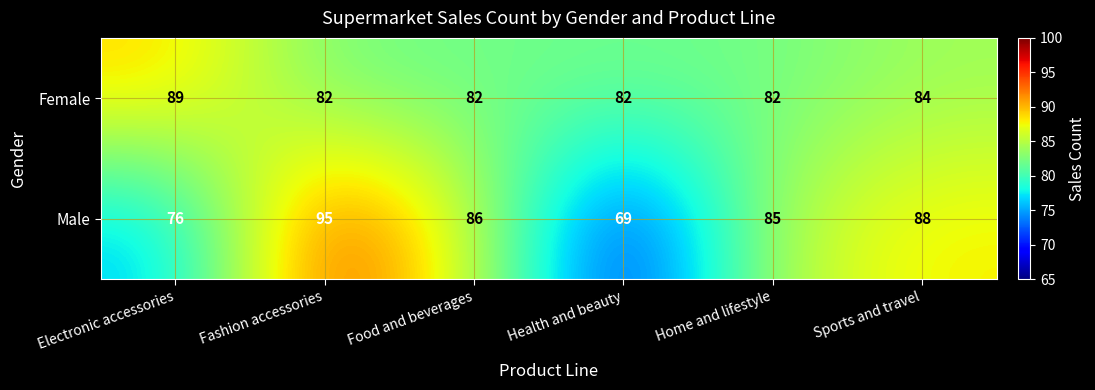

What is the average value of the Female series?

84